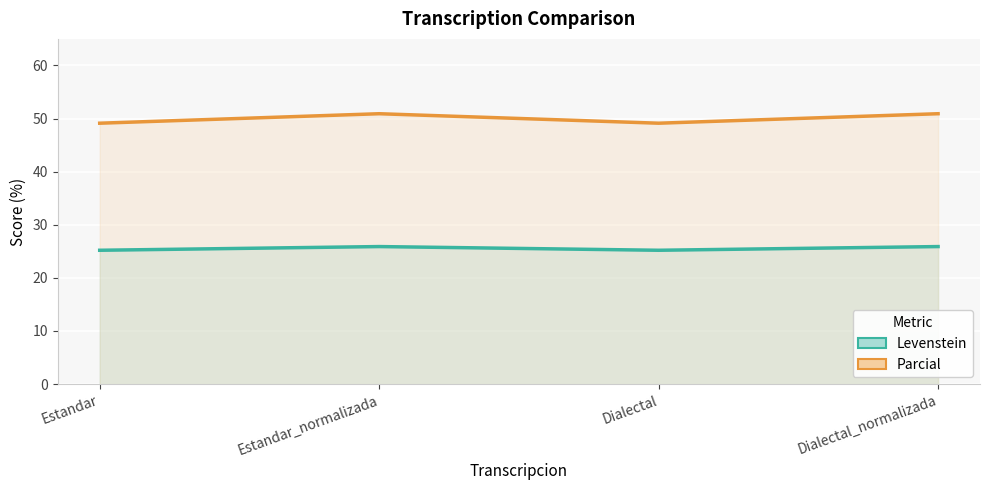

What is the lowest value of the Levenstein series?

25.2